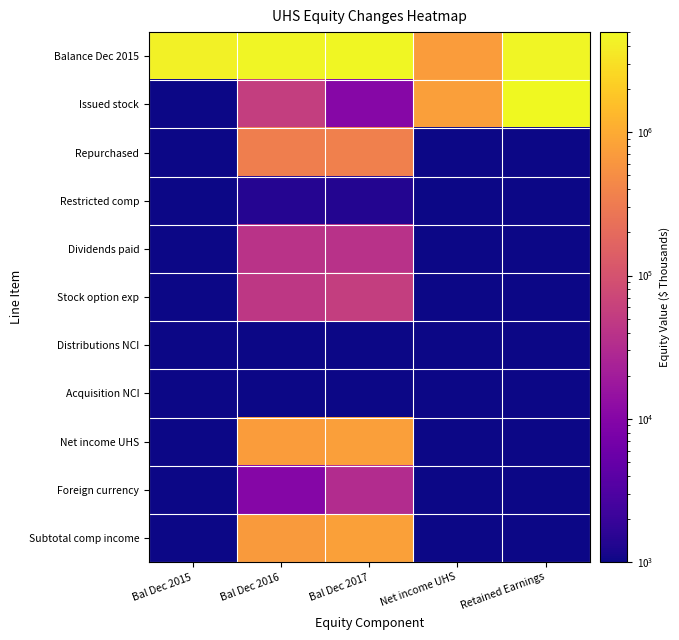

What is the smallest value displayed?

1000